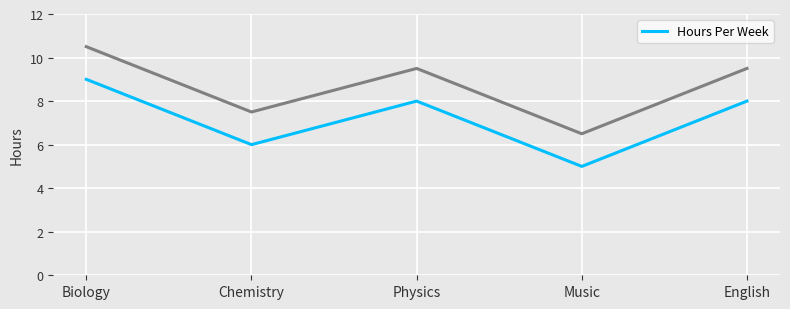

What is the label of the 2nd point from the right?

Music